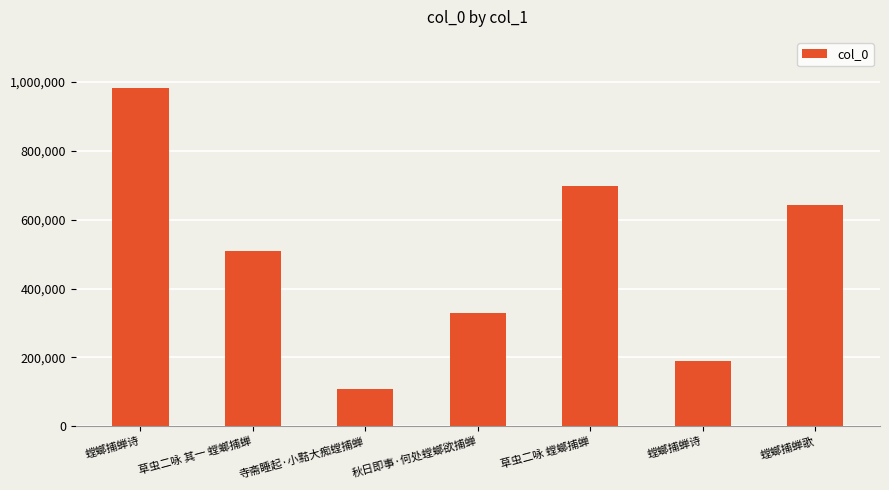

Read the value at 秋日即事·何处螳螂欲捕蝉, to the nearest 50.

328900